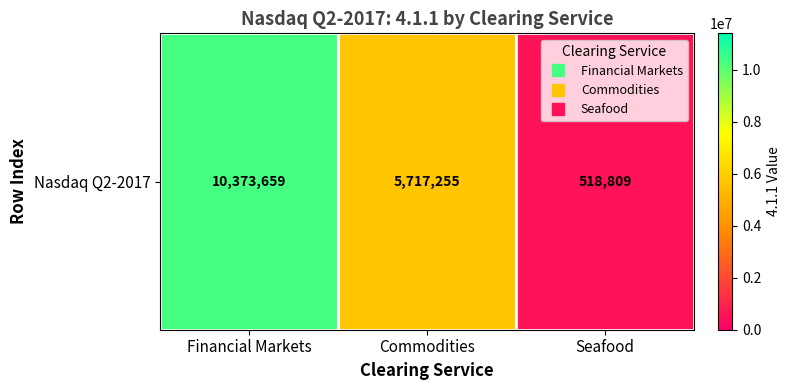

How many data points are less than 5717255?

1